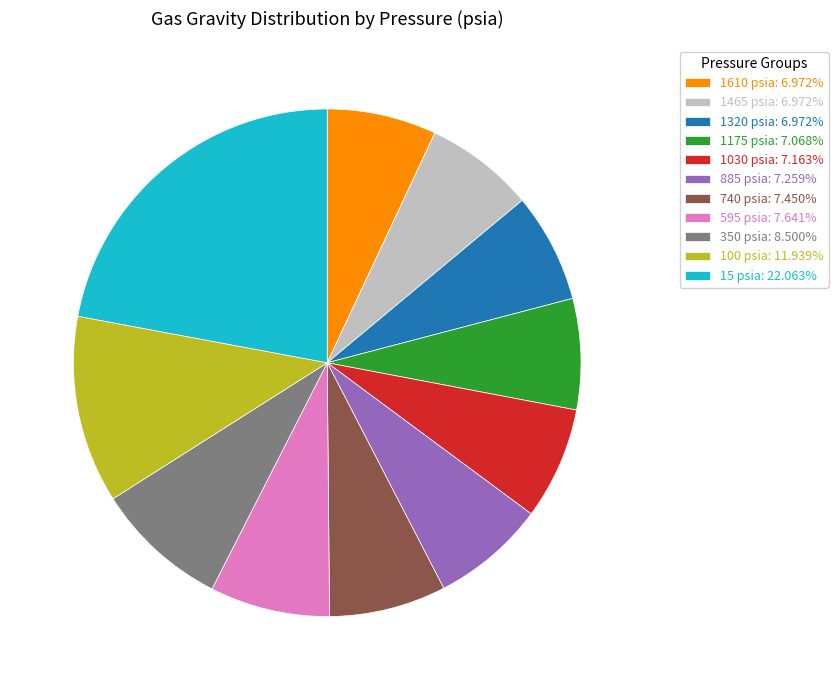

Does 740 psia: 7.450% account for over 50% of the chart?

No